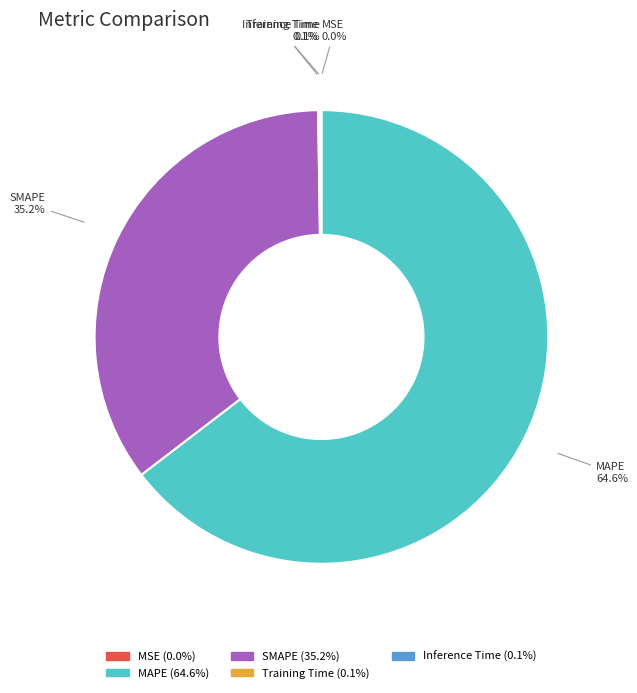

Combined, do SMAPE and MAPE account for over 50%?

Yes